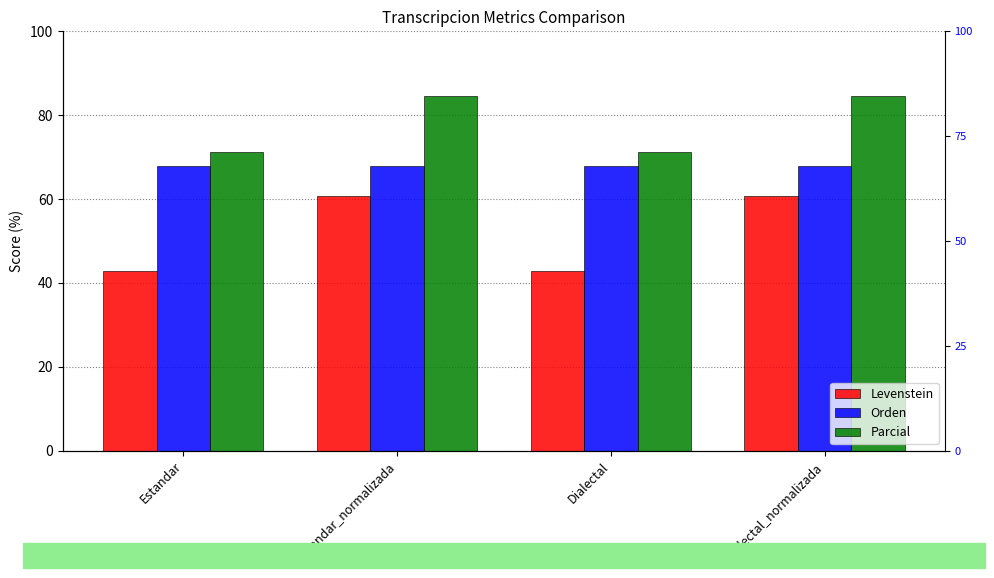

Which series changed the most between Estandar and Dialectal_normalizada?

Levenstein